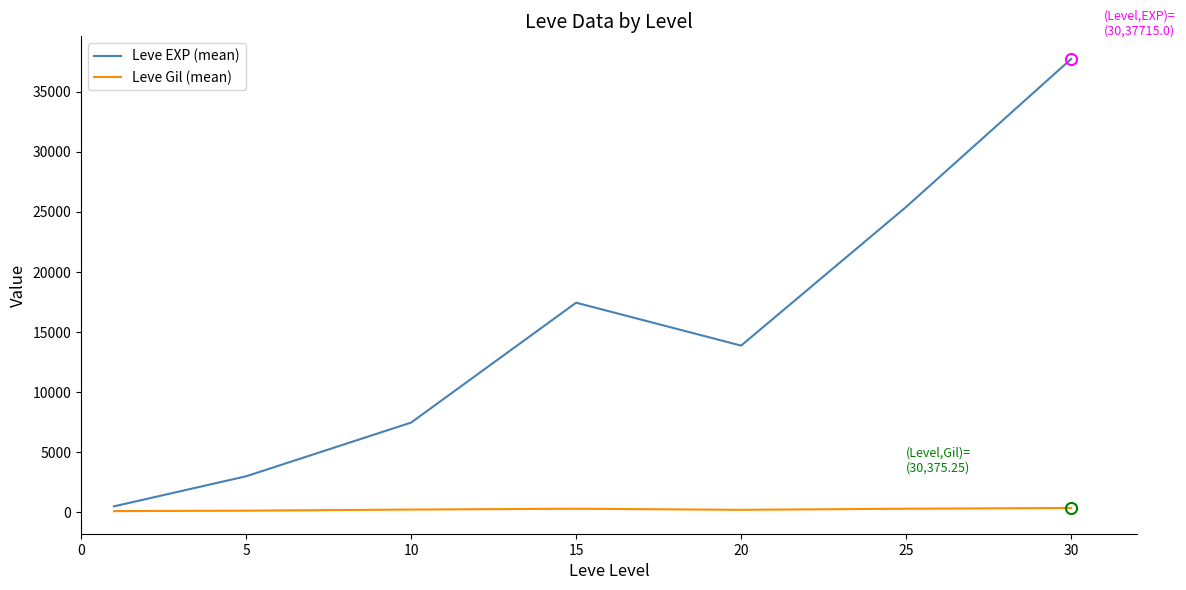

Which series has the widest spread of values?

Leve EXP (mean)